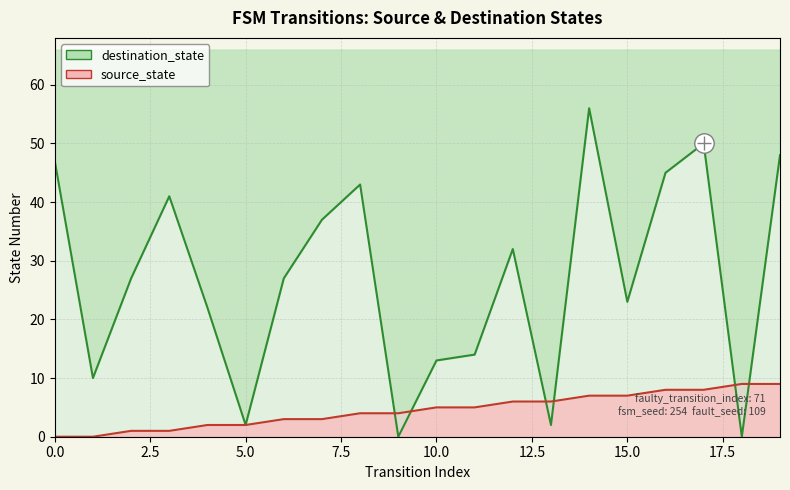

True or false: source_state and destination_state cross at least once.

True